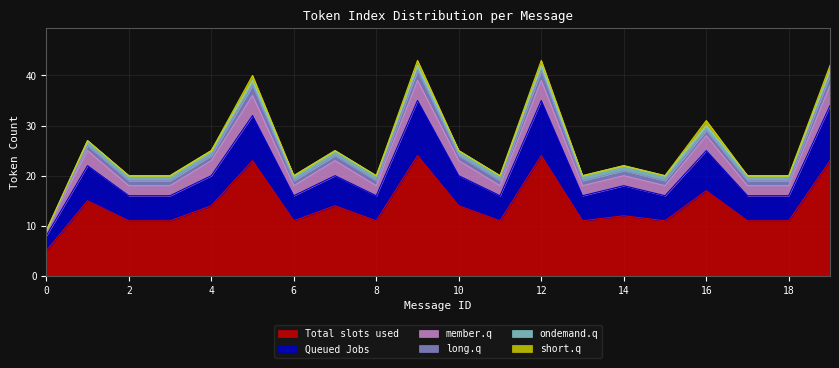

What is the difference between the maximum and minimum values in the Queued Jobs series?

8